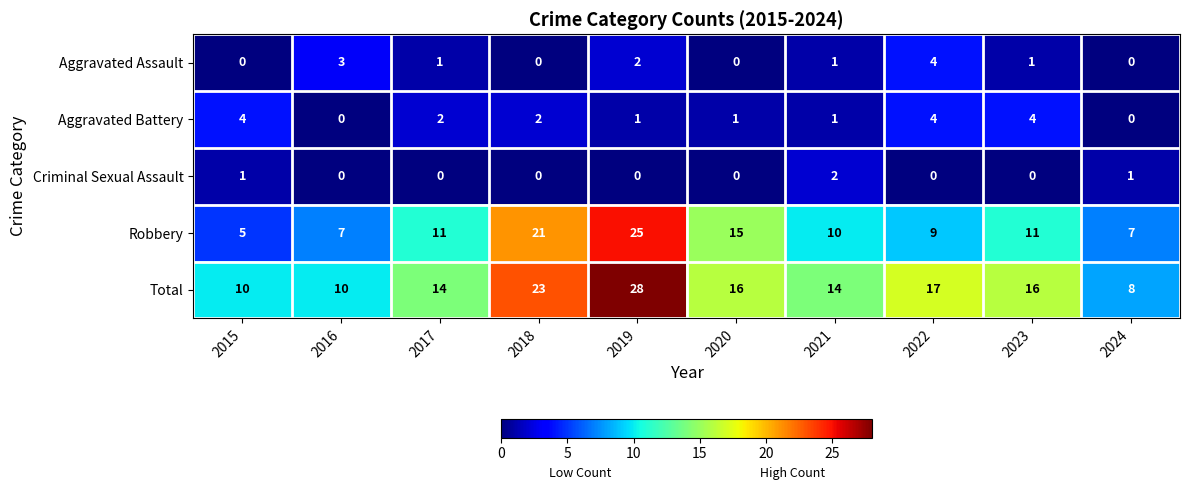

At how many categories does at least one series exceed 26?

1